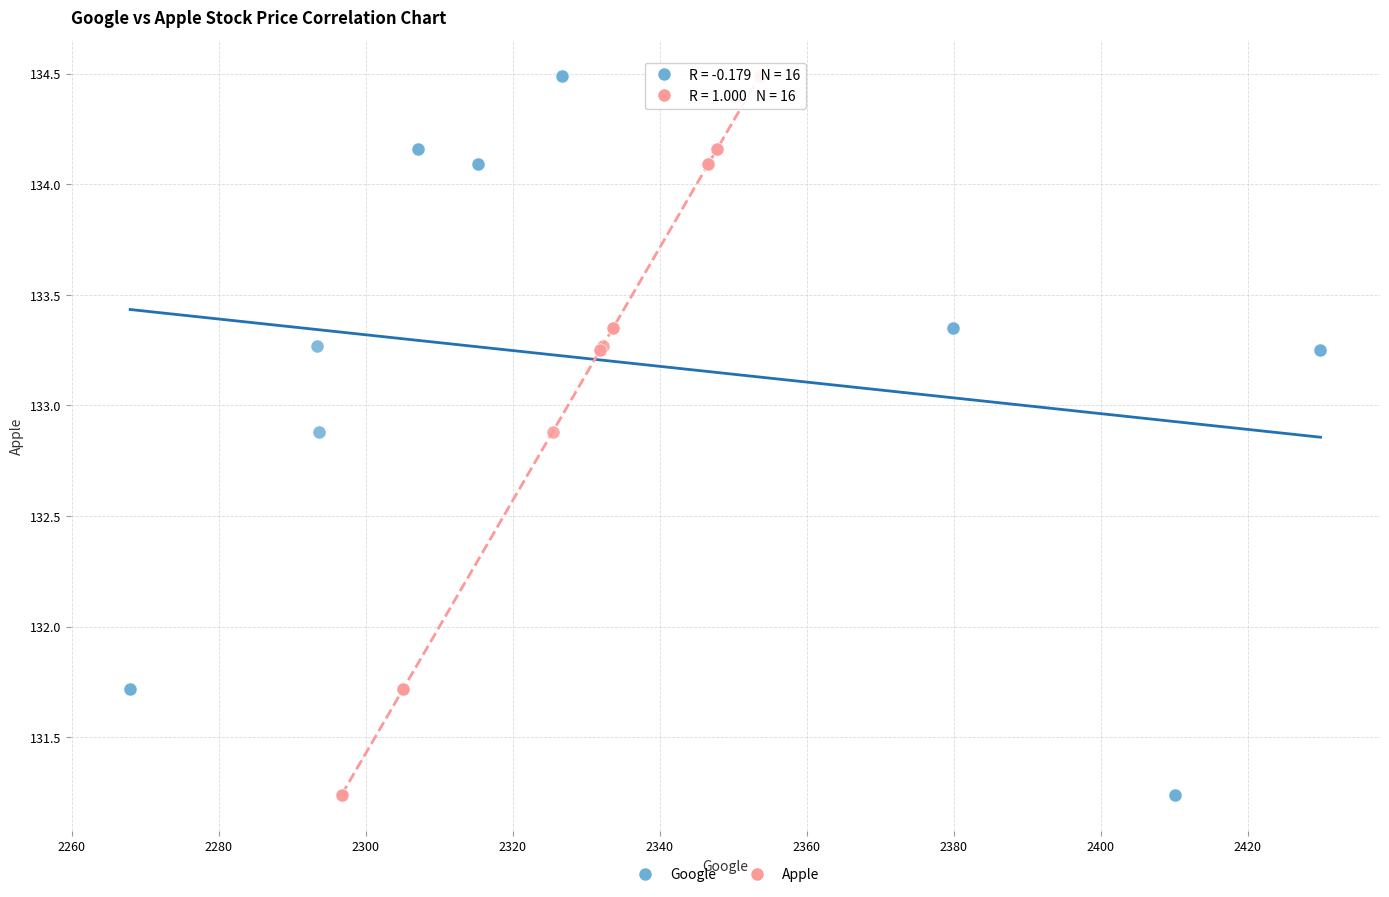

What are all the series names shown in the legend?

Google, Apple